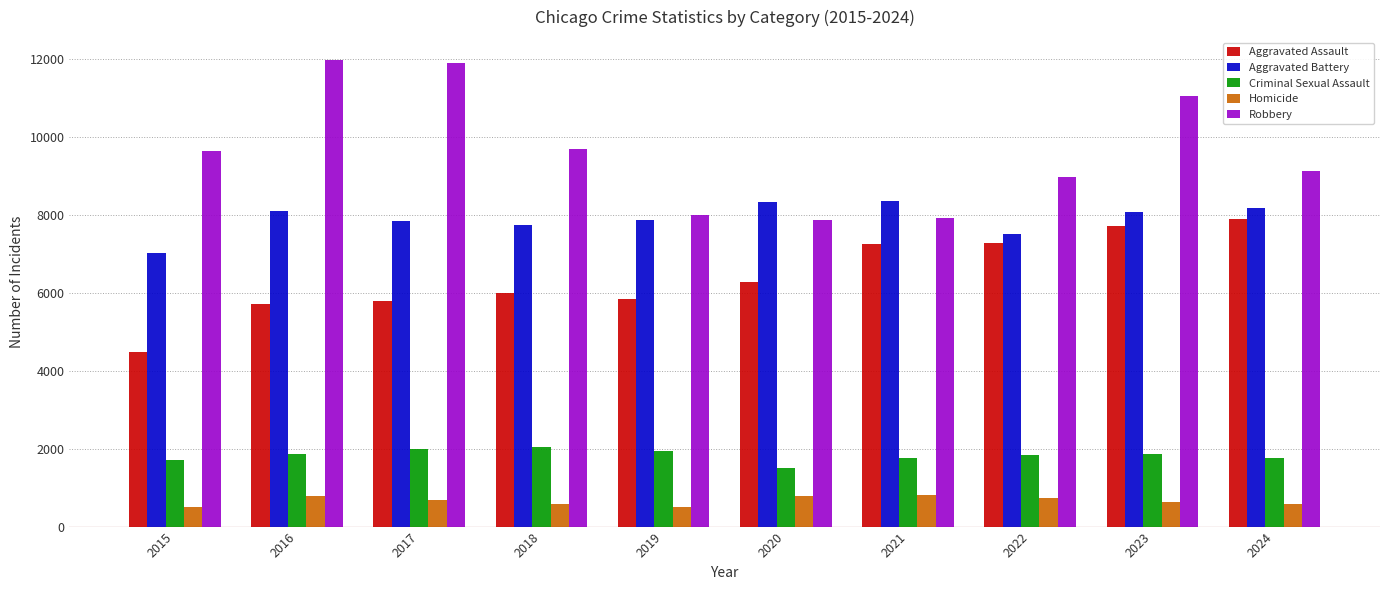

What is the difference between the second highest and second lowest values in the Homicide series?

288